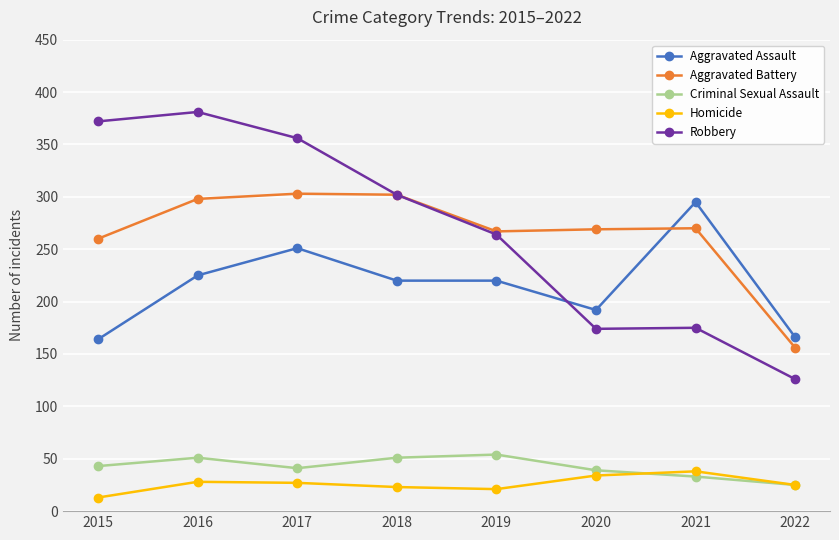

What are all the series names shown in the legend?

Aggravated Assault, Aggravated Battery, Criminal Sexual Assault, Homicide, Robbery